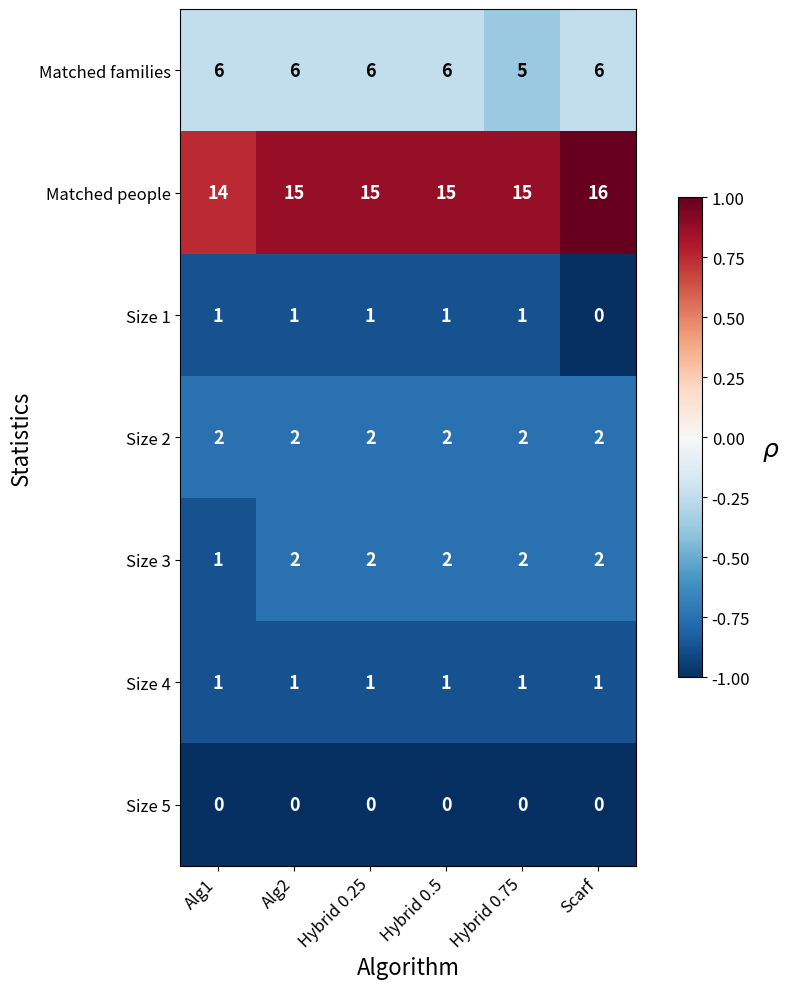

Which series has the largest range (max minus min)?

Matched people